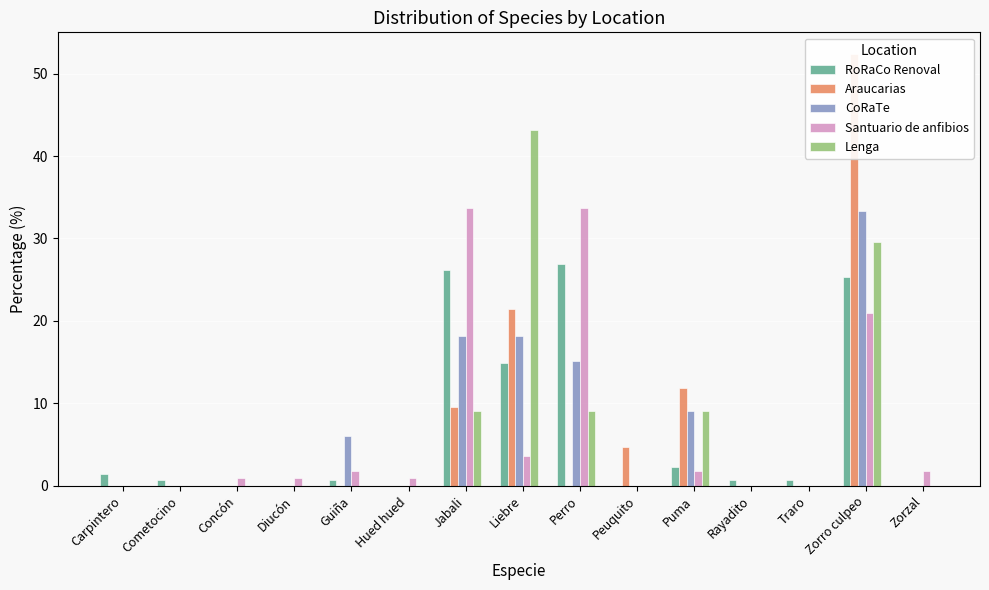

At how many categories does at least one series exceed 25?

4